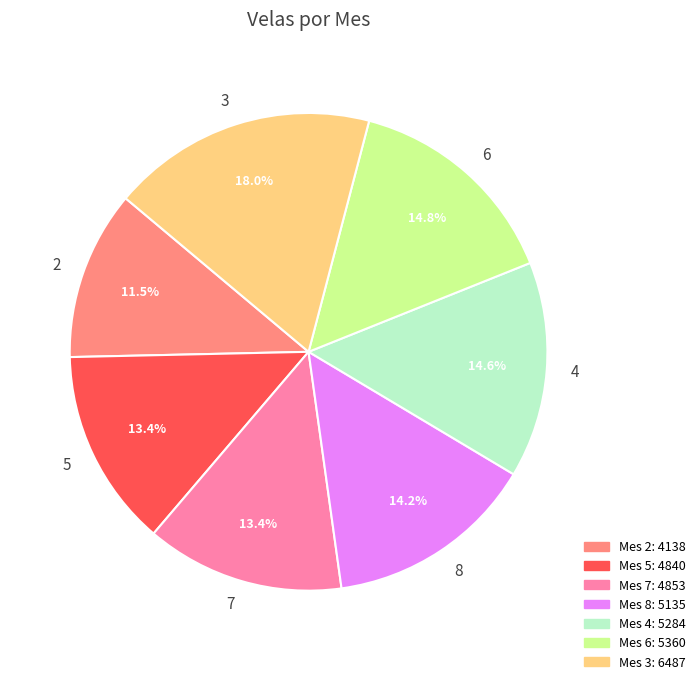

Is there any slice that represents more than half of the pie?

No